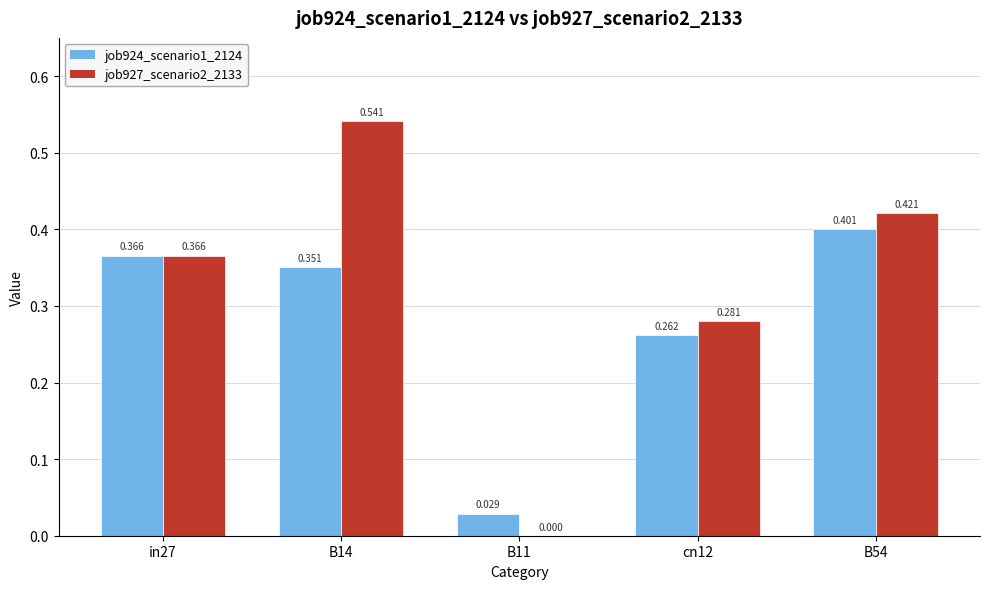

Is the value of job924_scenario1_2124 at B11 greater than the value of job927_scenario2_2133 at B54?

No